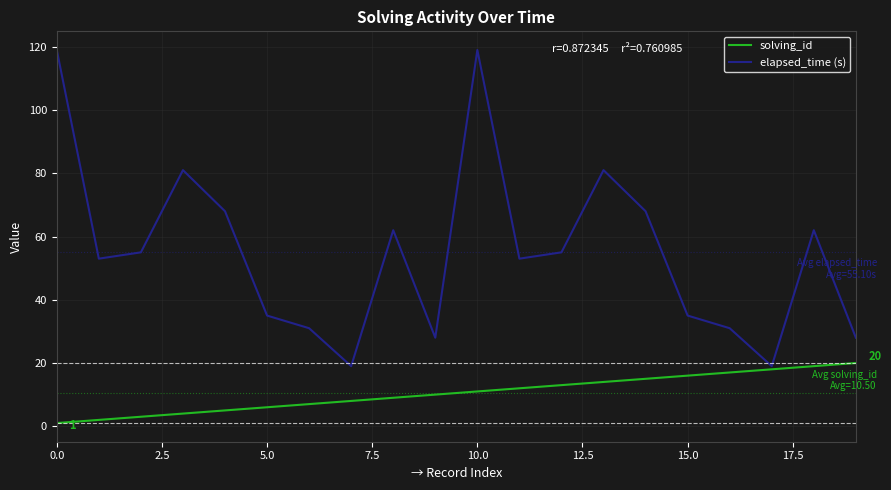

What is the greatest value displayed?

119